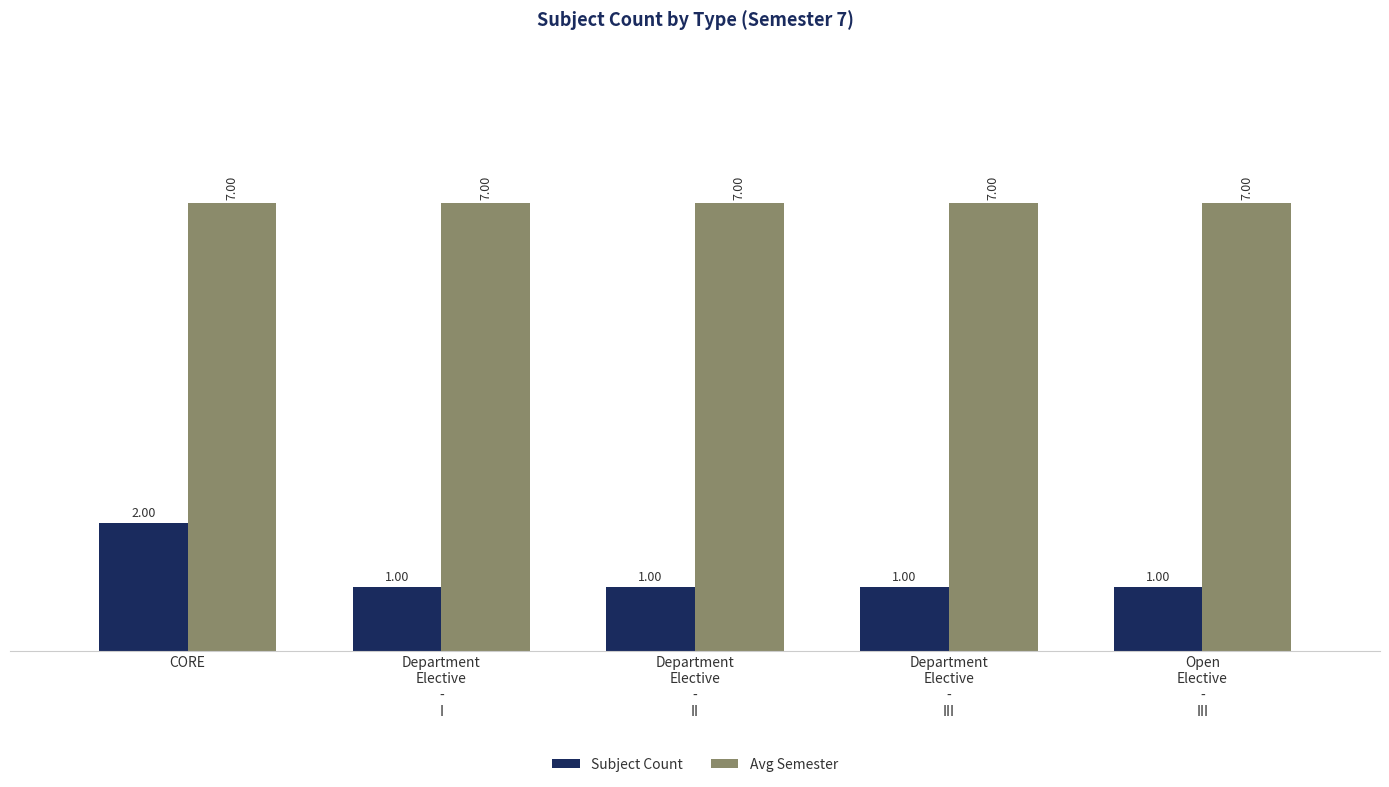

Which series has the widest spread of values?

Subject Count